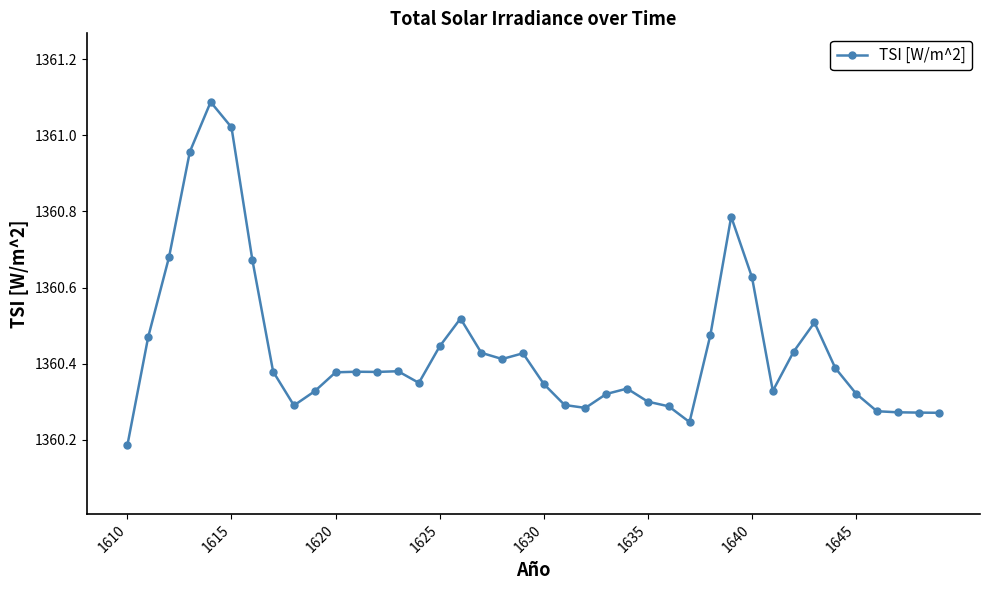

What is the sum of all values?

54417.5